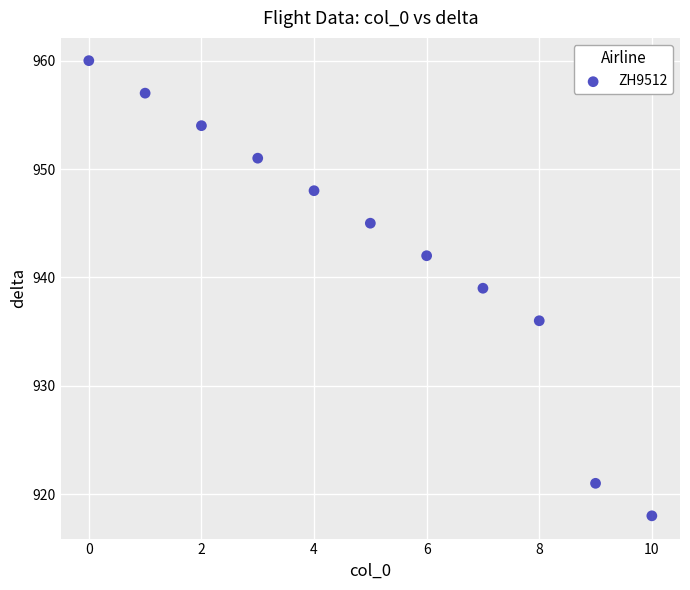

What is the range of Y values (max minus min)?

42